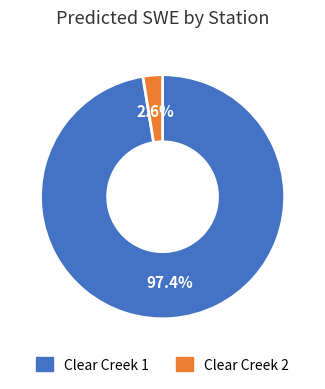

Combined, what portion of the pie is Clear Creek 1 and Clear Creek 2?

100.0%